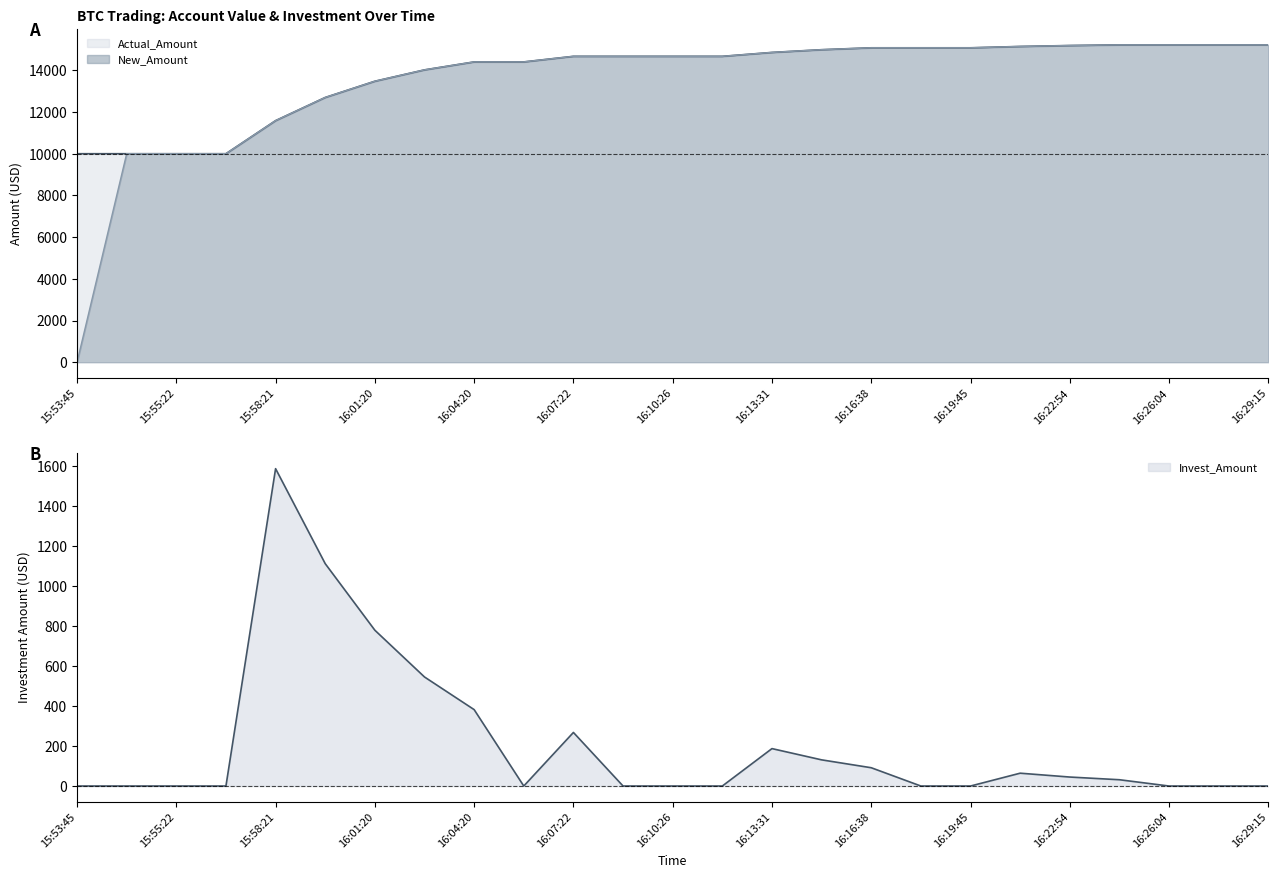

How many data points in New_Amount are less than 14670?

10